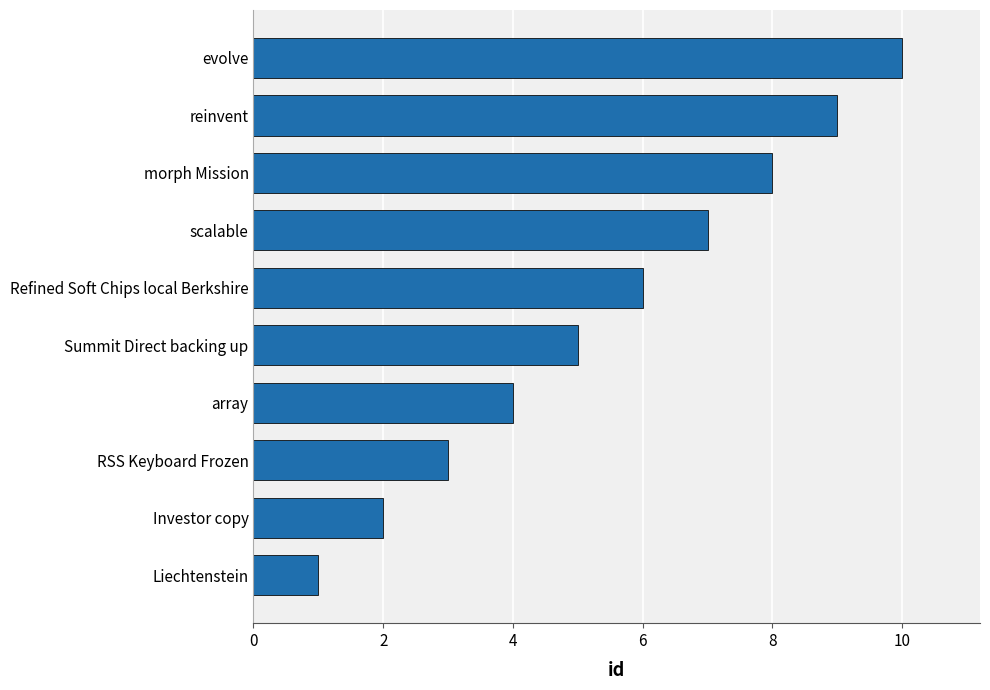

Count the number of data series in this chart.

1